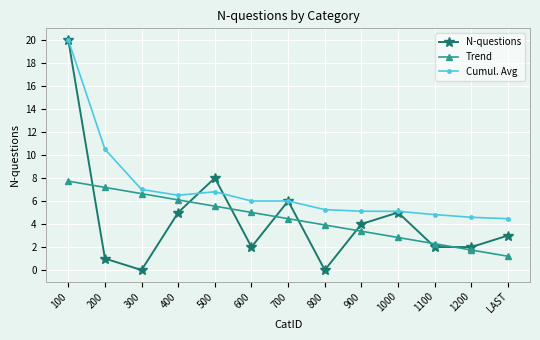

True or false: N-questions and Trend cross at least once.

True